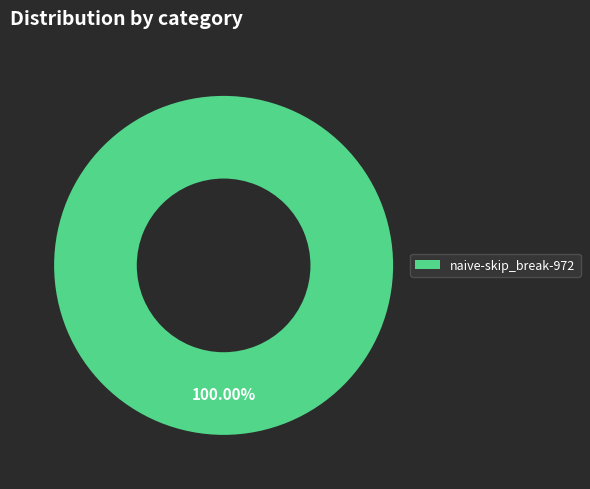

Is there any slice that represents more than half of the pie?

Yes